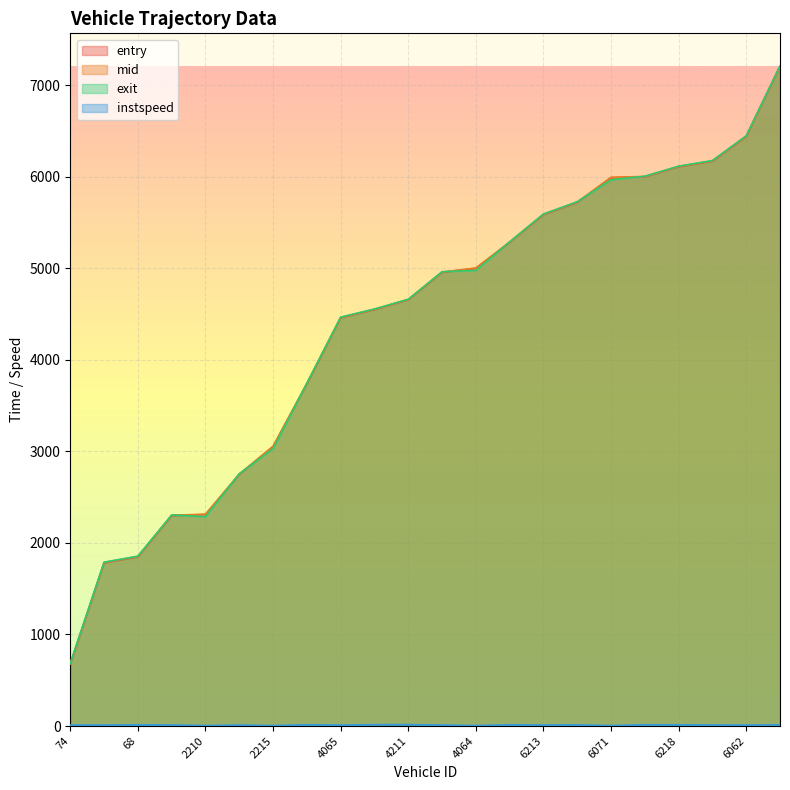

Which series has the largest range (max minus min)?

entry